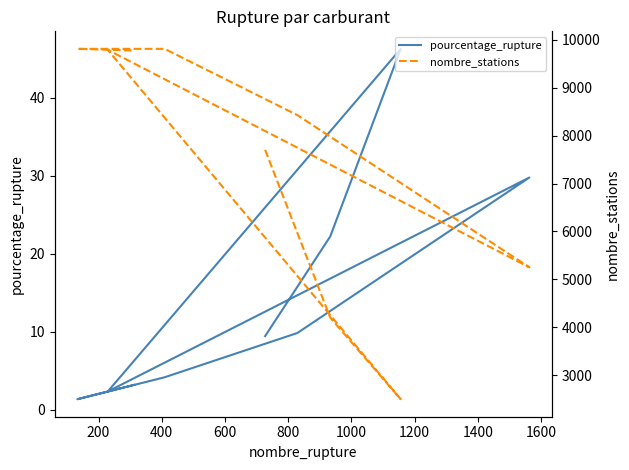

Rank the series by their average value, from highest to lowest.

nombre_stations, pourcentage_rupture